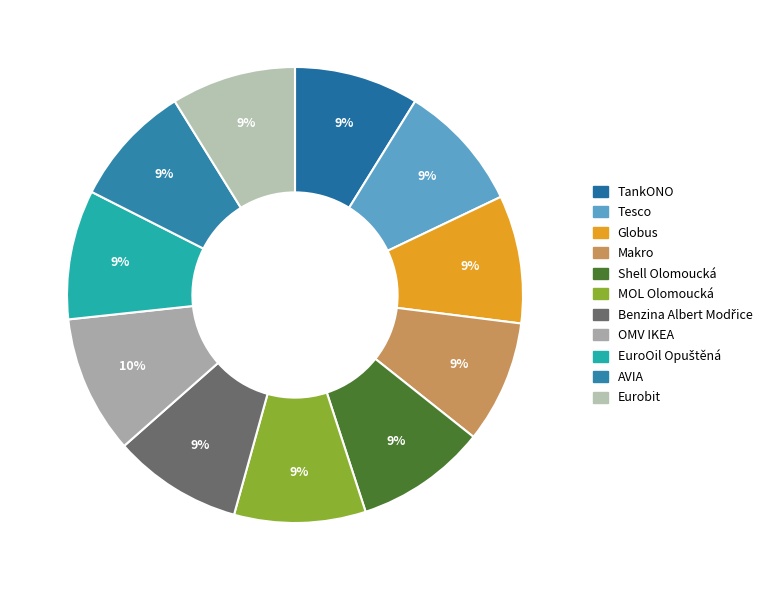

To the nearest percent, what portion does Benzina Albert Modřice represent?

9%